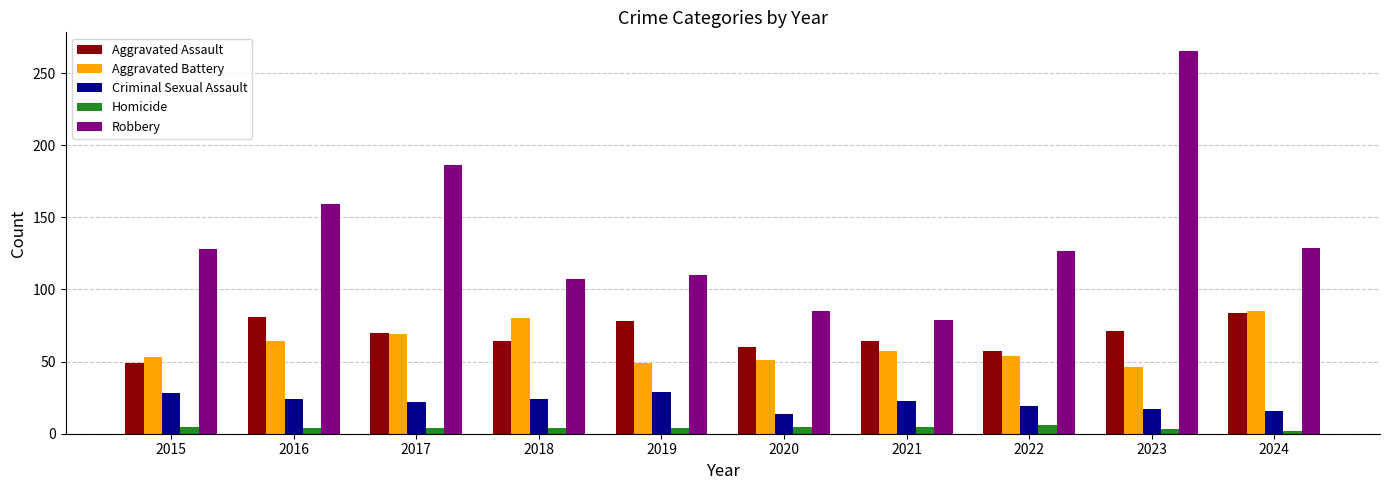

The Aggravated Battery series shows 85 at 2024. True or false?

True